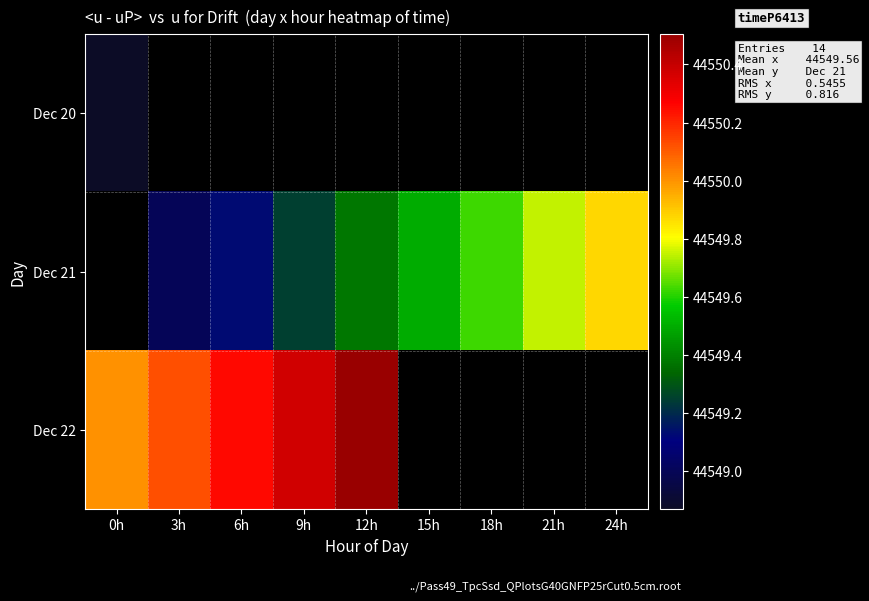

True or false: Dec 21 has a value of 44549.3 at 9h.

True